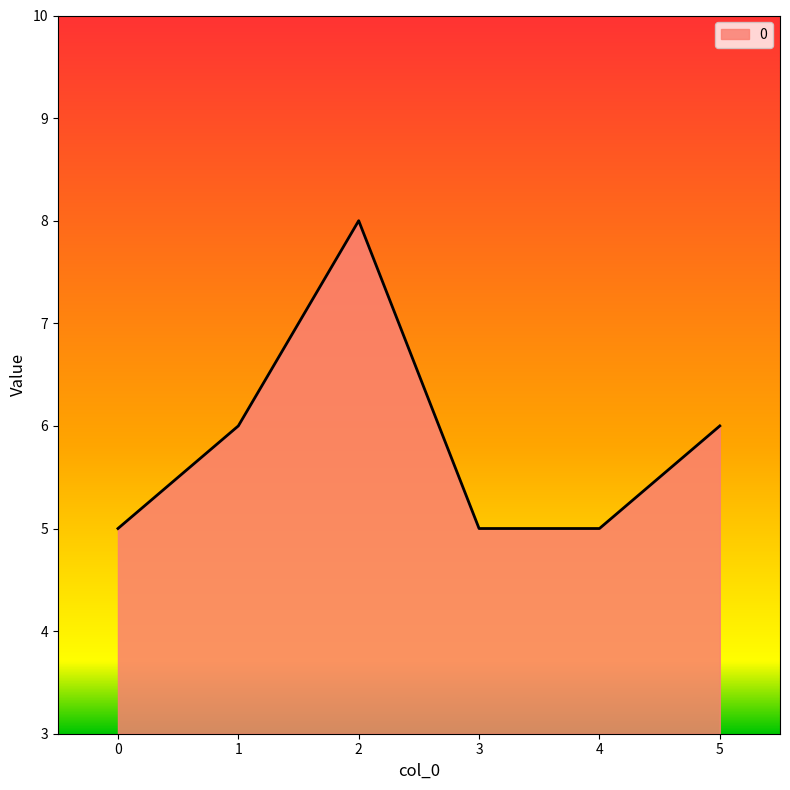

The value at 2 is 8. True or false?

True